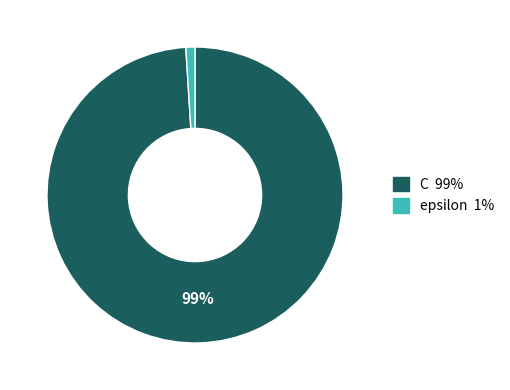

Is there any slice that represents more than half of the pie?

Yes